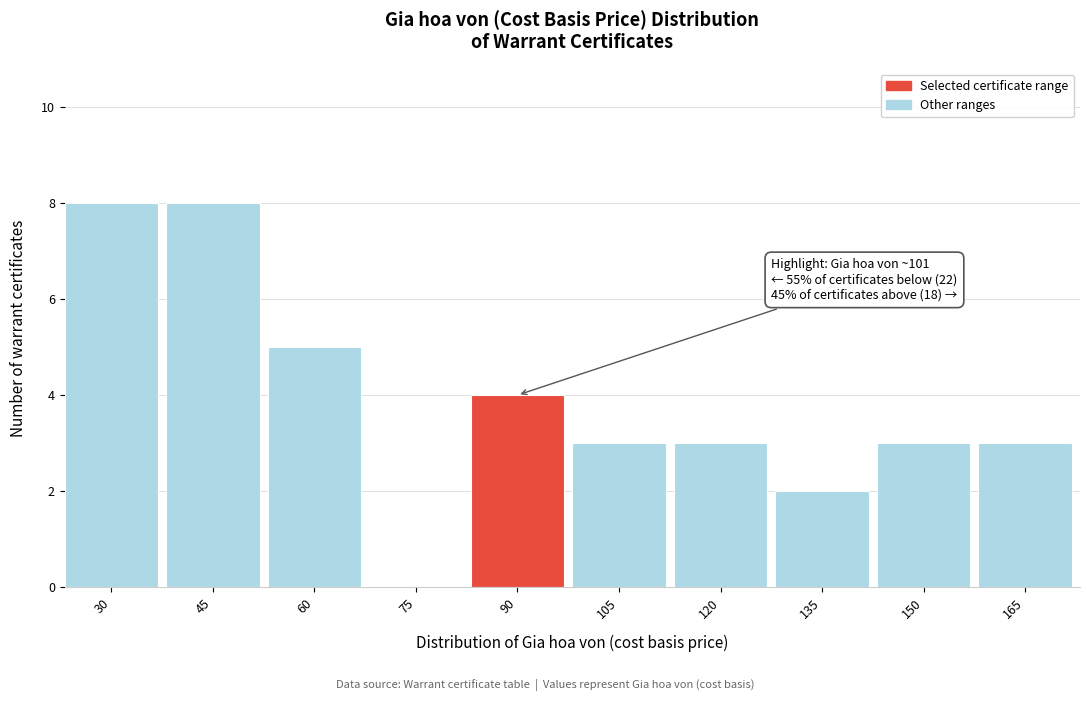

Reading left to right, list all the values displayed in this chart.

30=8	45=8	60=5	75=0	90=4	105=3	120=3	135=2	150=3	165=3